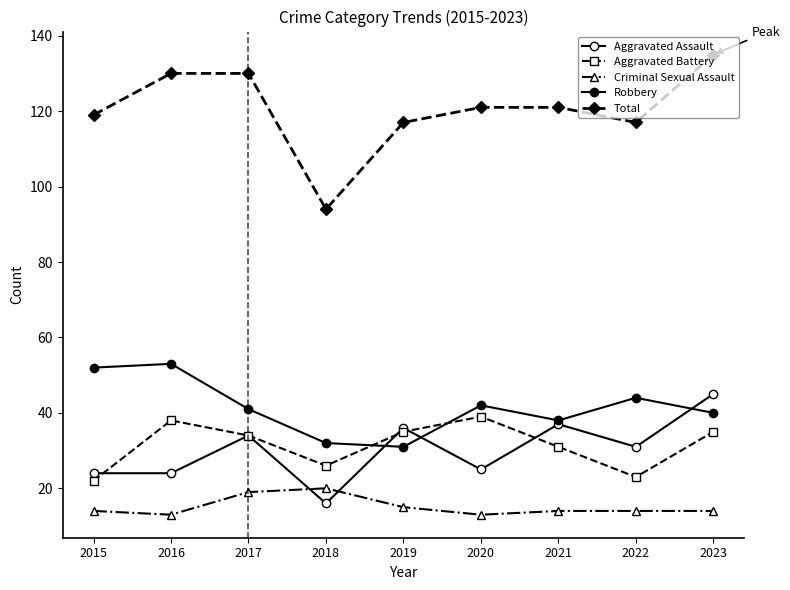

At which category does Aggravated Assault reach its first local peak?

2017